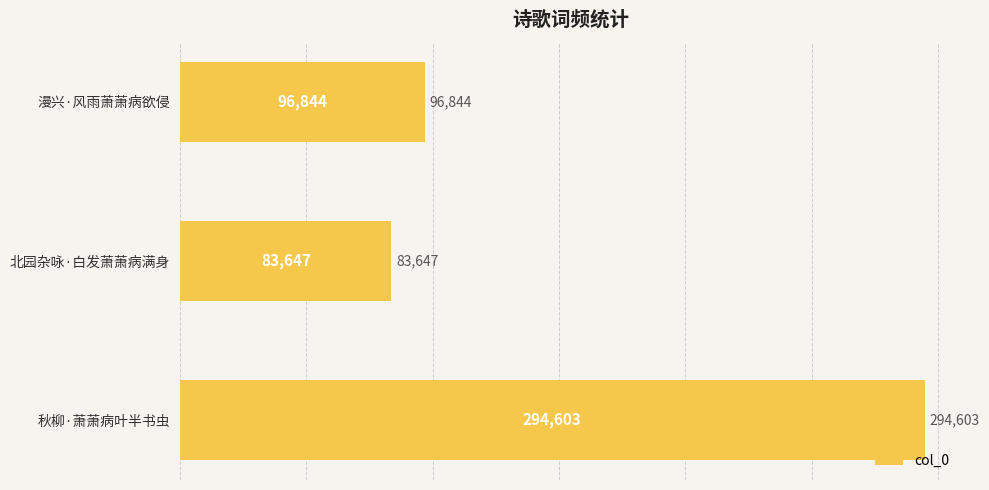

The value at 漫兴·风雨萧萧病欲侵 is 23590. True or false?

False